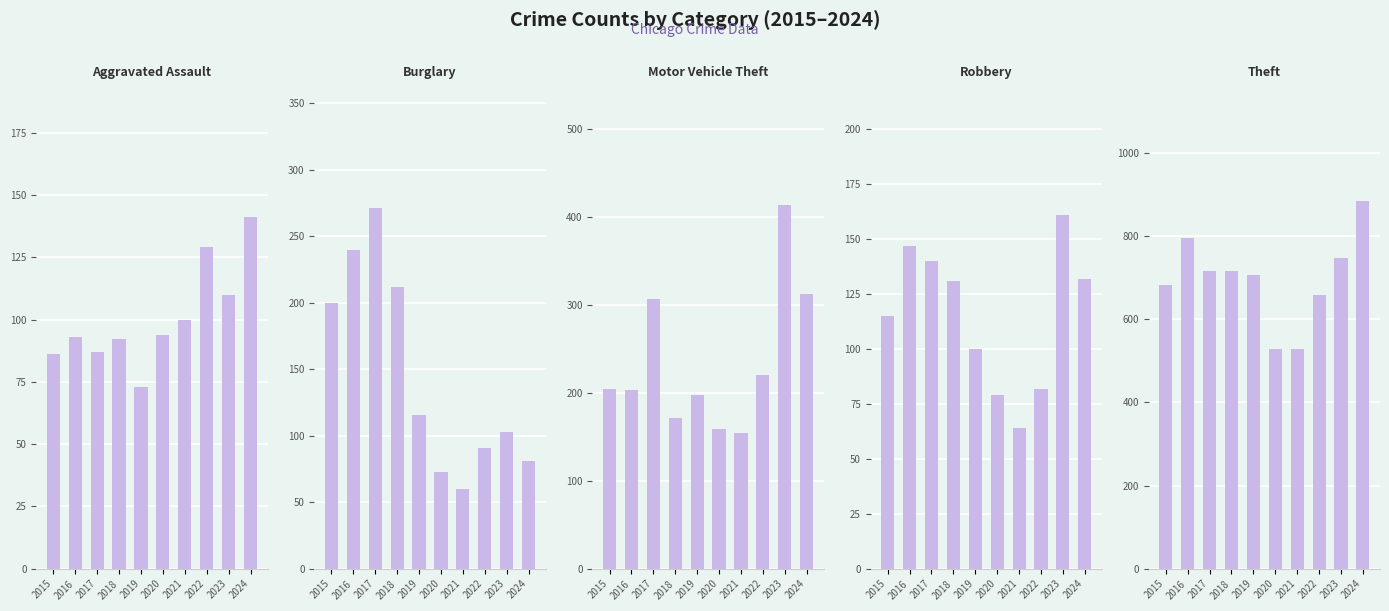

Reading left to right, extract all data points from this chart.

Aggravated Assault: 2015=86	2016=93	2017=87	2018=92	2019=73	2020=94	2021=100	2022=129	2023=110	2024=141
Burglary: 2015=200	2016=240	2017=271	2018=212	2019=116	2020=73	2021=60	2022=91	2023=103	2024=81
Motor Vehicle Theft: 2015=205	2016=203	2017=307	2018=172	2019=198	2020=159	2021=155	2022=220	2023=414	2024=313
Robbery: 2015=115	2016=147	2017=140	2018=131	2019=100	2020=79	2021=64	2022=82	2023=161	2024=132
Theft: 2015=681	2016=794	2017=716	2018=715	2019=707	2020=529	2021=529	2022=659	2023=746	2024=883